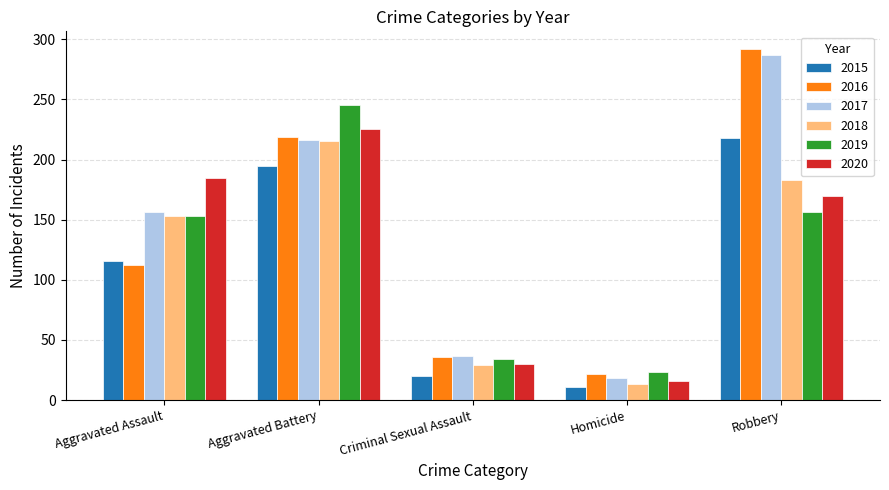

What is the label of the 2nd bar from the left?

Aggravated Battery